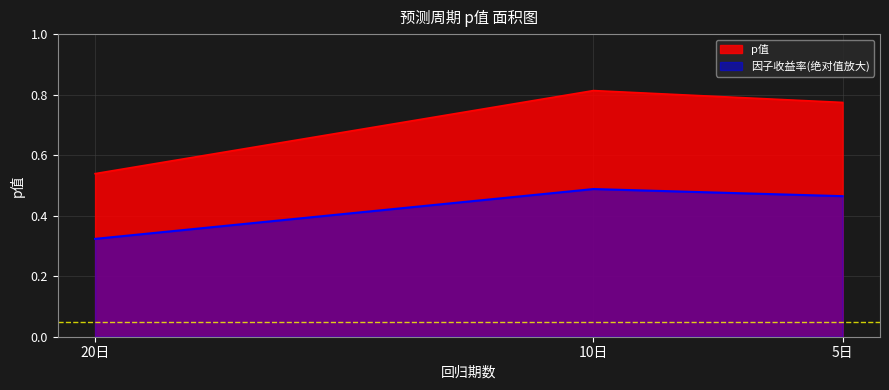

What is the approximate value at 10日?

0.8